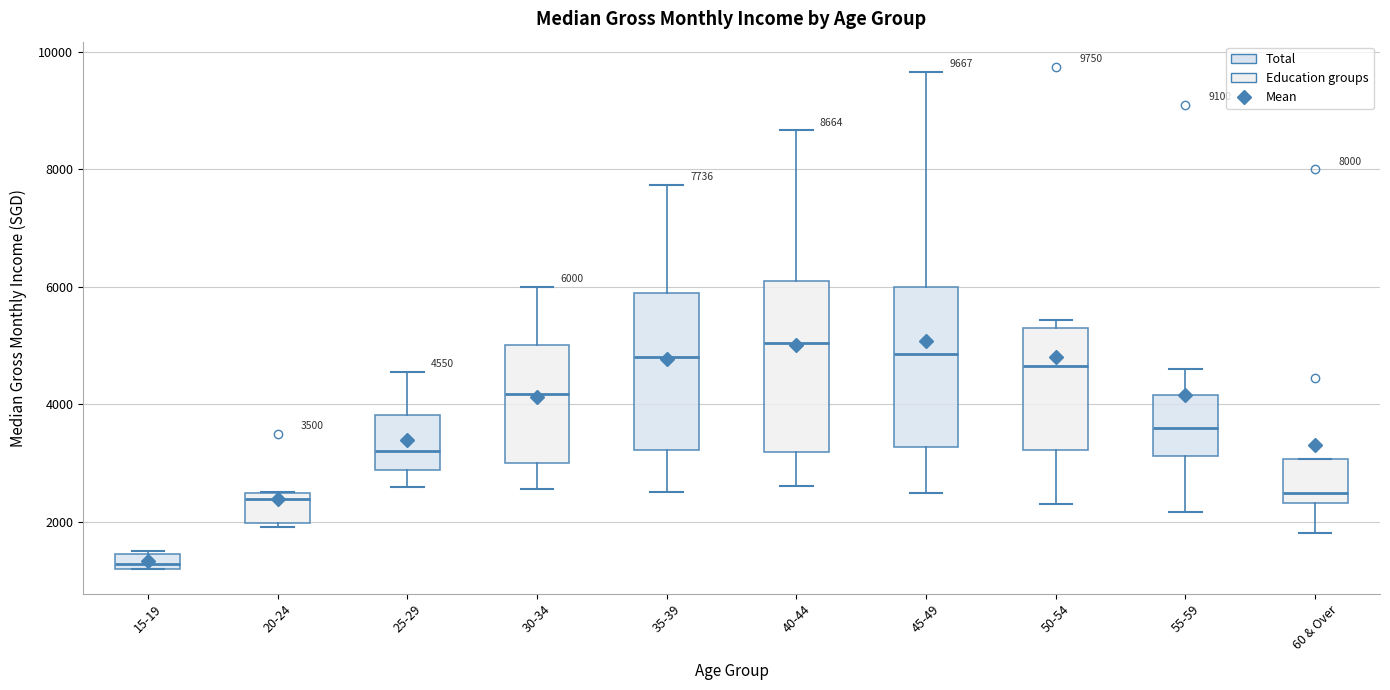

Which box has the lowest median line?

15-19